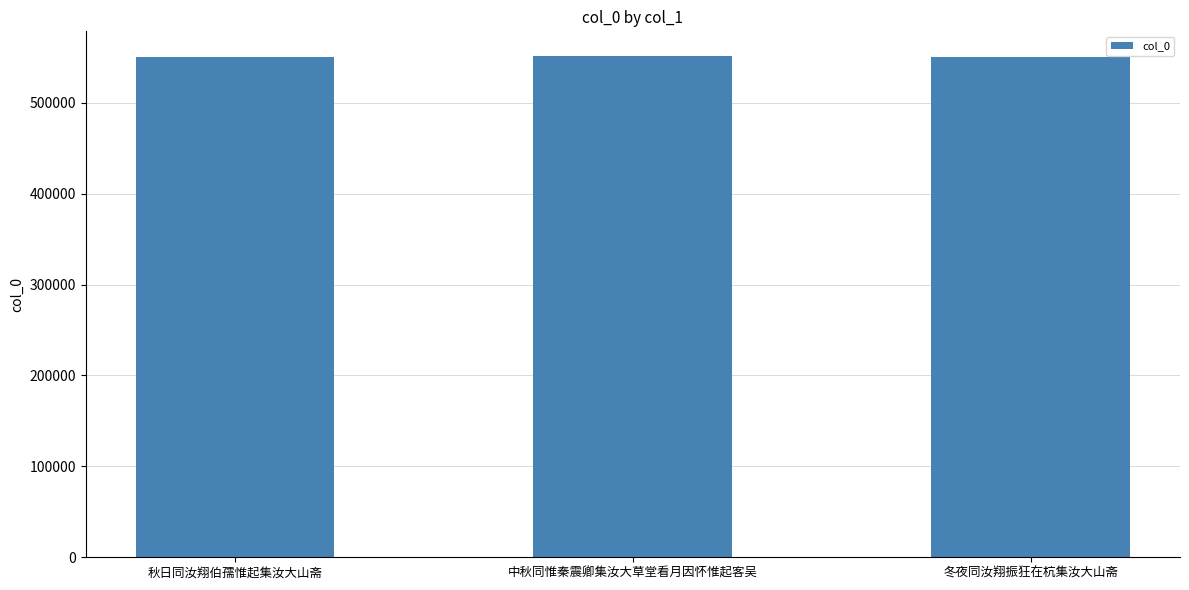

The value at 秋日同汝翔伯孺惟起集汝大山斋 is 550590. True or false?

True